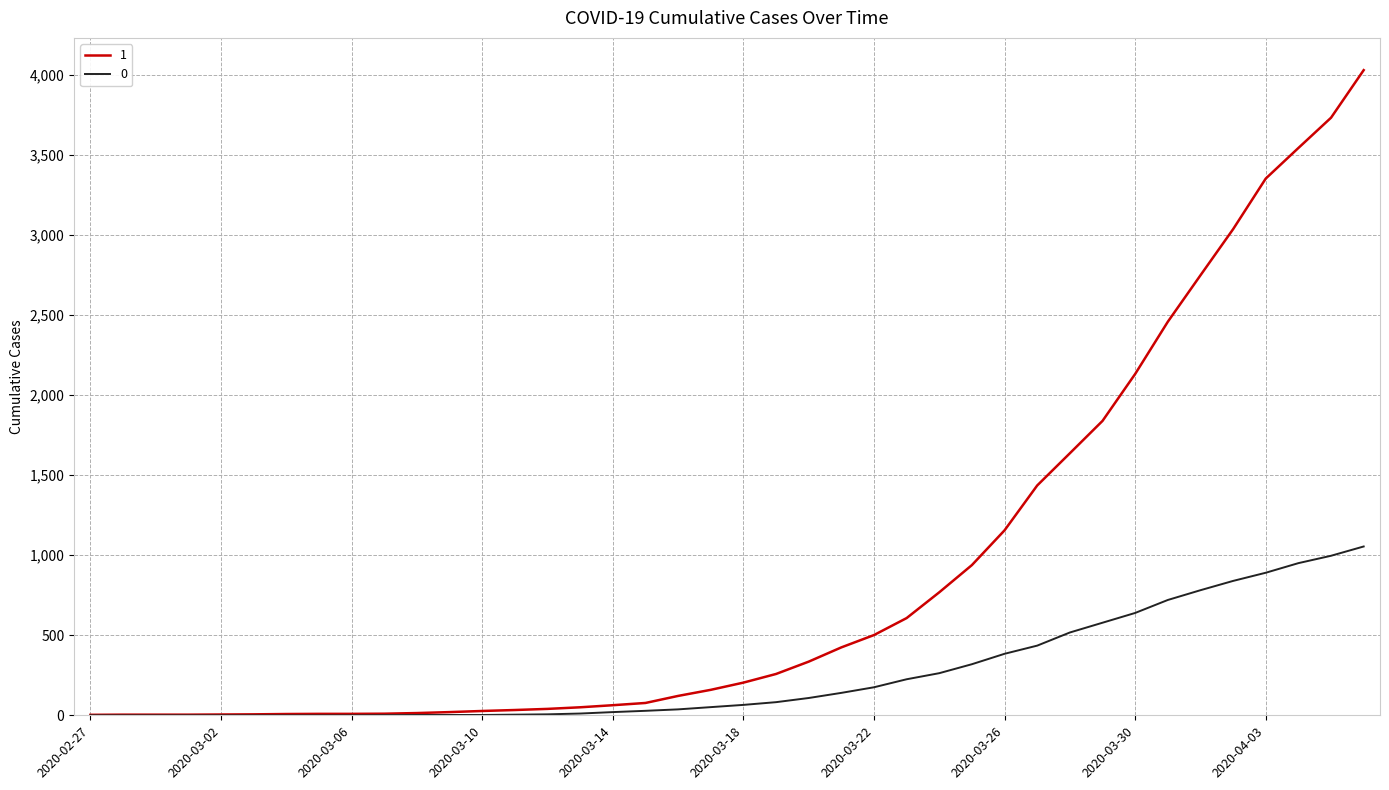

What is the greatest value displayed?

4028